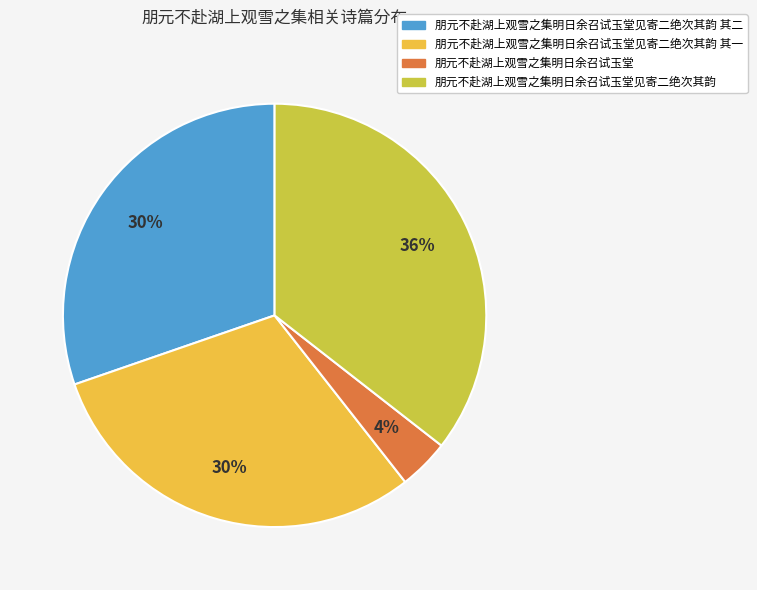

Do 朋元不赴湖上观雪之集明日余召试玉堂 and 朋元不赴湖上观雪之集明日余召试玉堂见寄二绝次其韵 其一 together represent more than half of the pie?

No